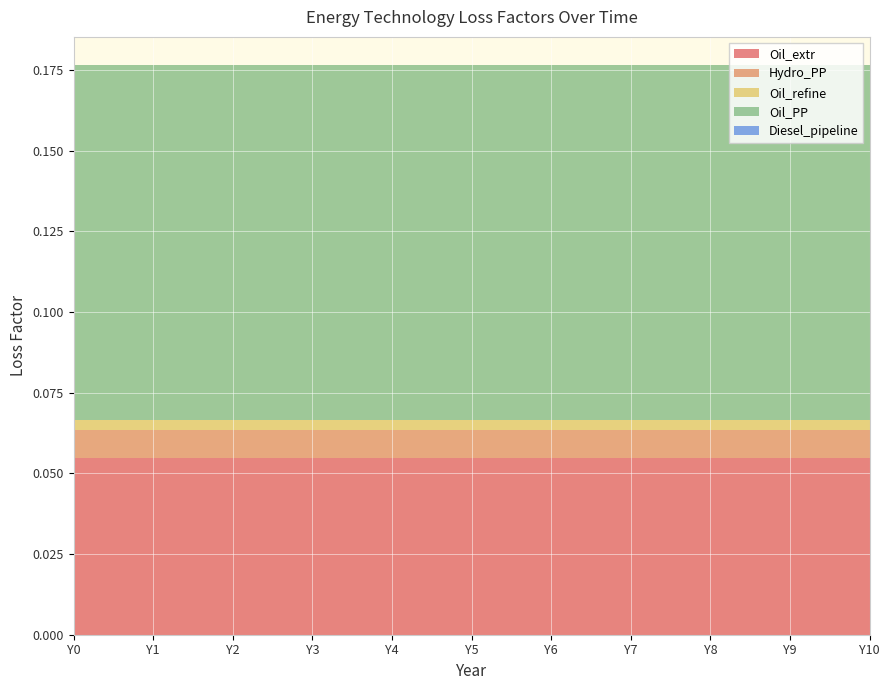

Reading left to right, transcribe all the data shown in this chart.

Oil_extr: 0.1	0.1	0.1	0.1	0.1	0.1	0.1	0.1	0.1	0.1	0.1
Hydro_PP: 0.0	0.0	0.0	0.0	0.0	0.0	0.0	0.0	0.0	0.0	0.0
Oil_refine: 0.0	0.0	0.0	0.0	0.0	0.0	0.0	0.0	0.0	0.0	0.0
Oil_PP: 0.1	0.1	0.1	0.1	0.1	0.1	0.1	0.1	0.1	0.1	0.1
Diesel_pipeline: 0.0	0.0	0.0	0.0	0.0	0.0	0.0	0.0	0.0	0.0	0.0